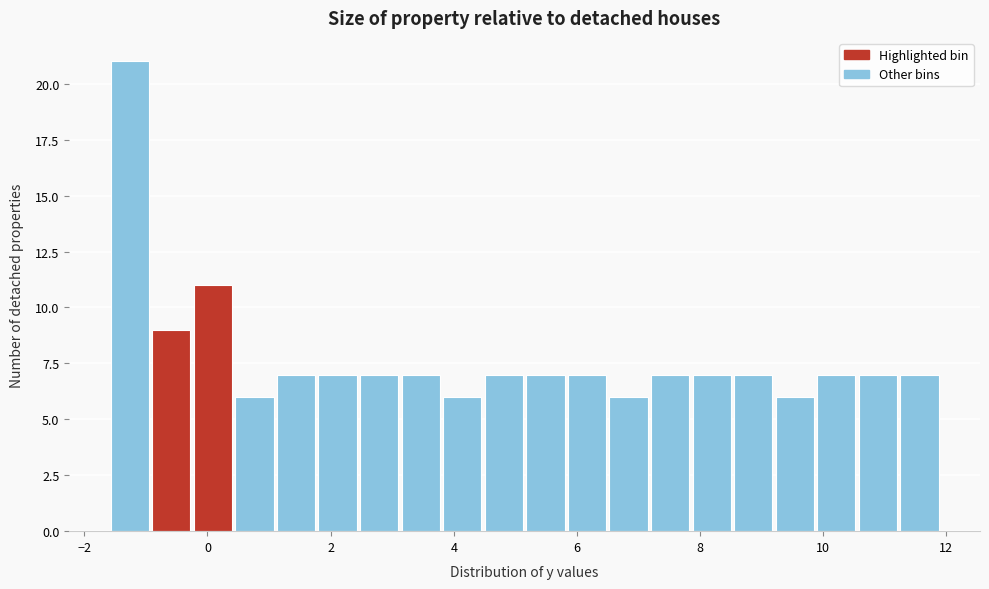

Read against the x-axis, roughly where is the centre of the tallest bar?

-1.2